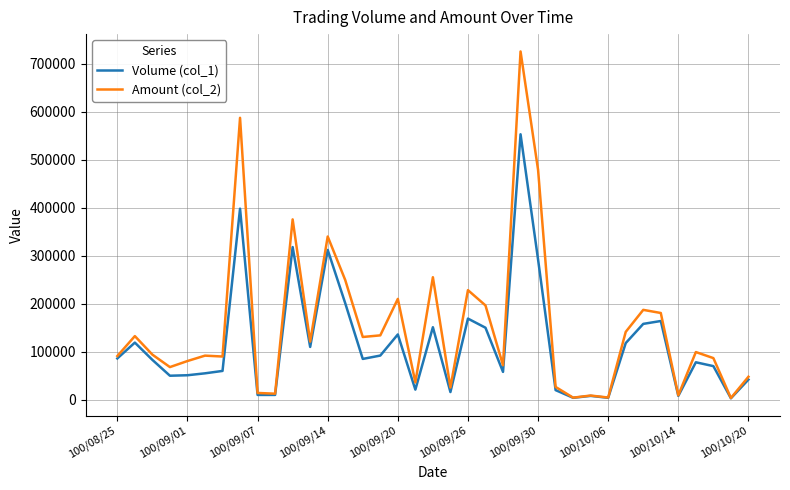

Which series has the widest spread of values?

Amount (col_2)